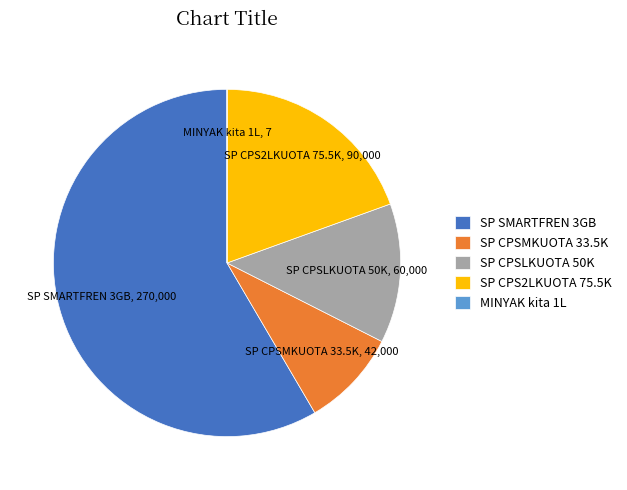

Is it true that SP CPSMKUOTA 33.5K is 21% of the pie?

False